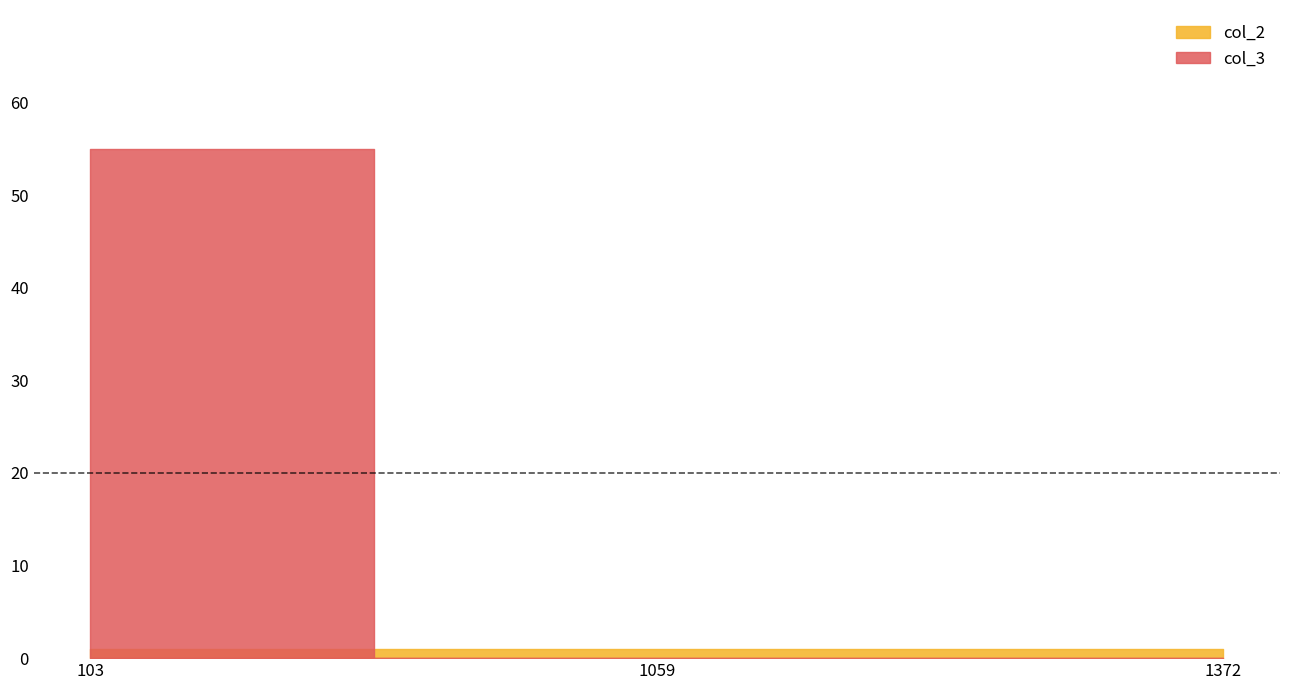

Rank the series by their average value, from lowest to highest.

col_2, col_3